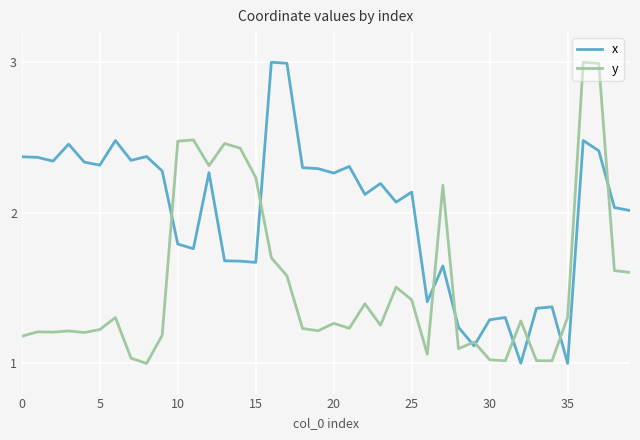

What is the greatest value displayed?

3.0